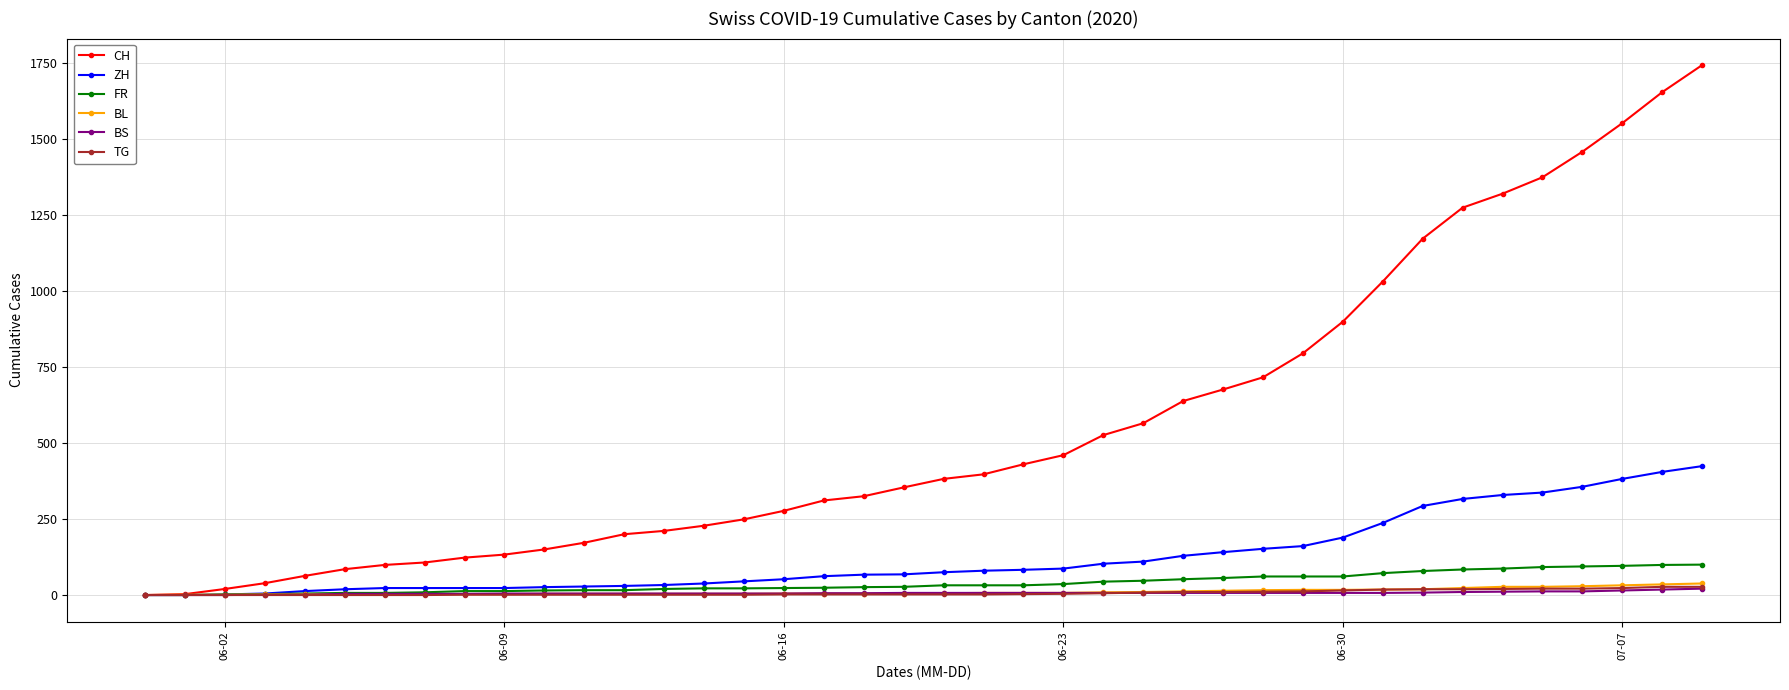

Which series has the largest range (max minus min)?

CH